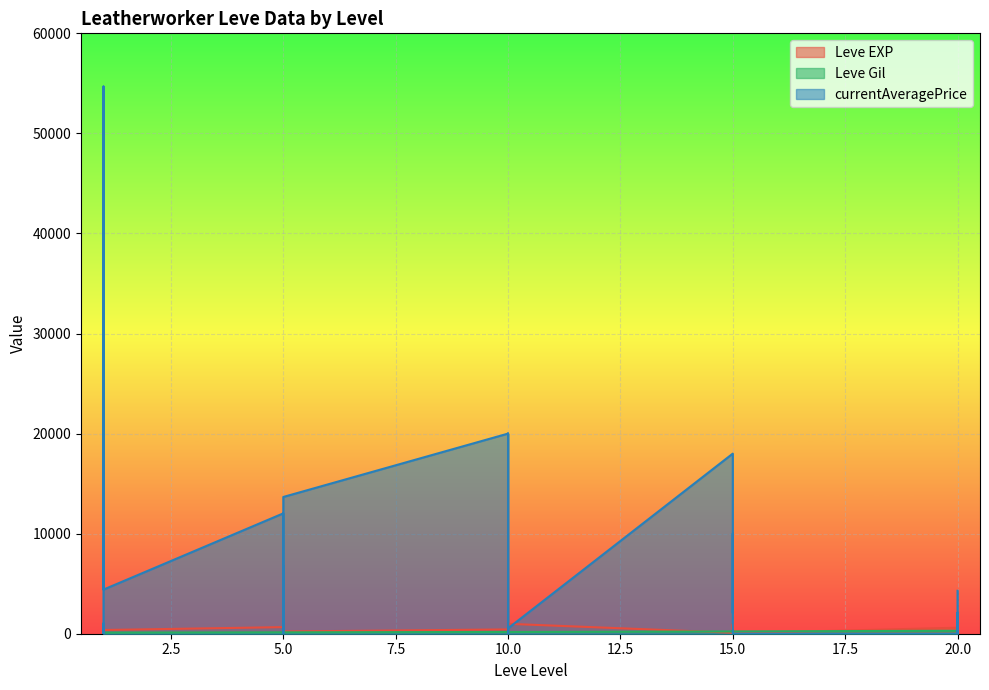

At which category does currentAveragePrice reach its first local peak?

1